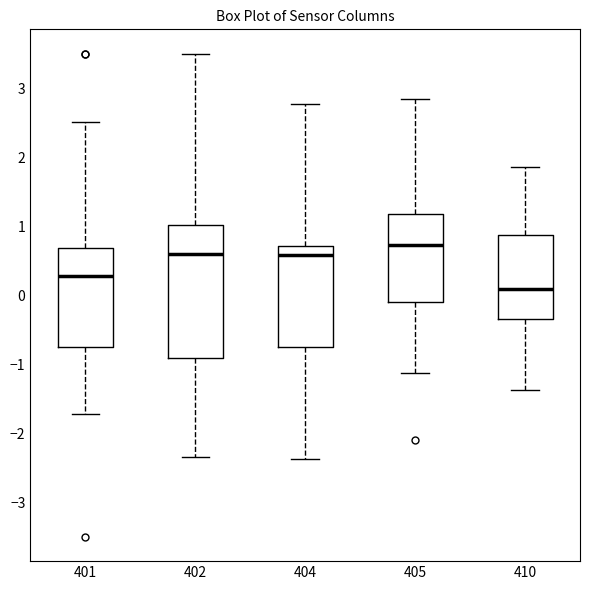

Which box is the tallest, from its lower edge to its upper edge?

402